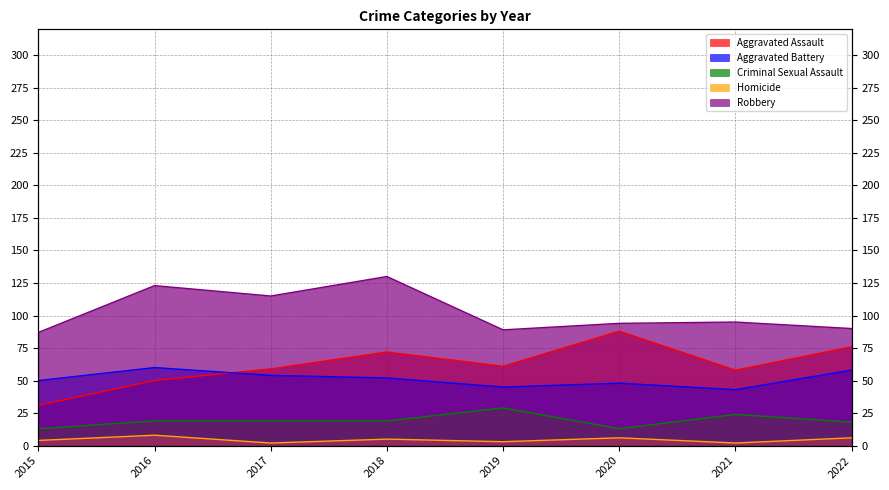

What is the difference between the Aggravated Assault values at 2017 and 2022?

17